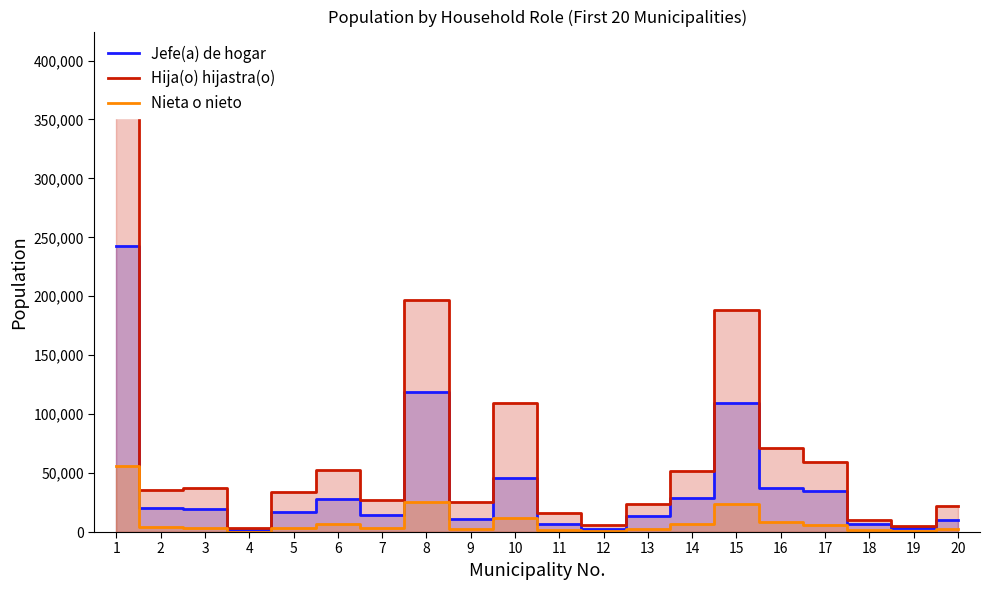

List the labels in order of Nieta o nieto value, largest first.

1, 8, 15, 10, 16, 14, 6, 17, 2, 3, 5, 7, 20, 9, 13, 11, 18, 12, 19, 4